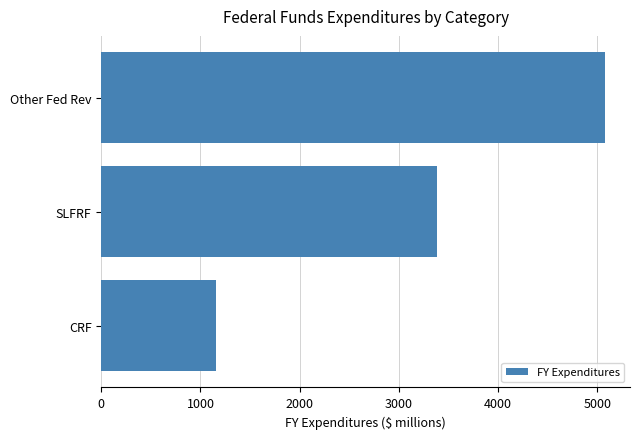

Where is the data nearest to the value 3114?

SLFRF